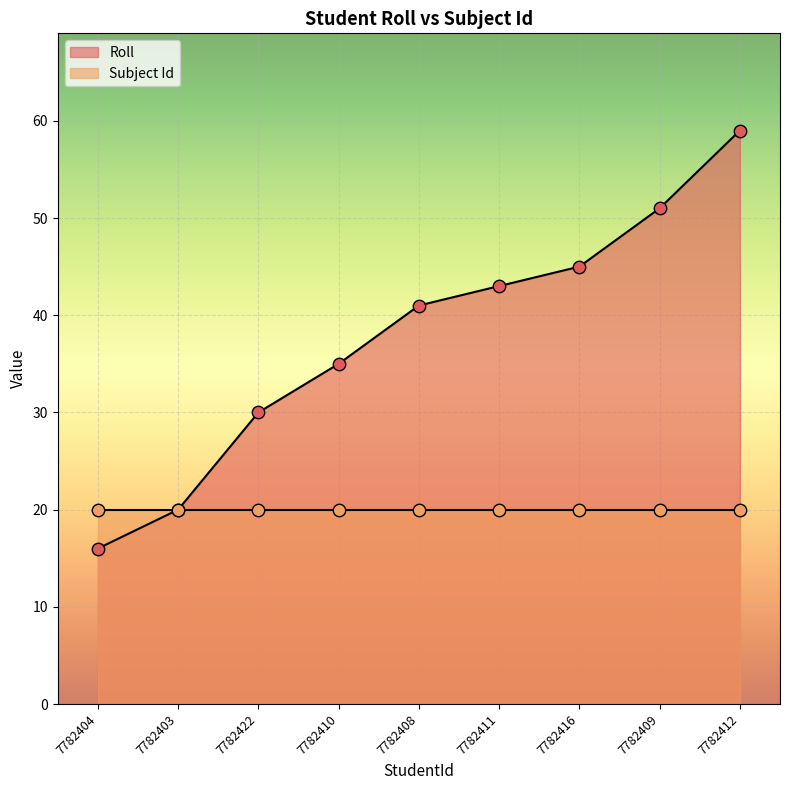

What is the ratio of the value at 7782422 to the value at 7782412?

0.5